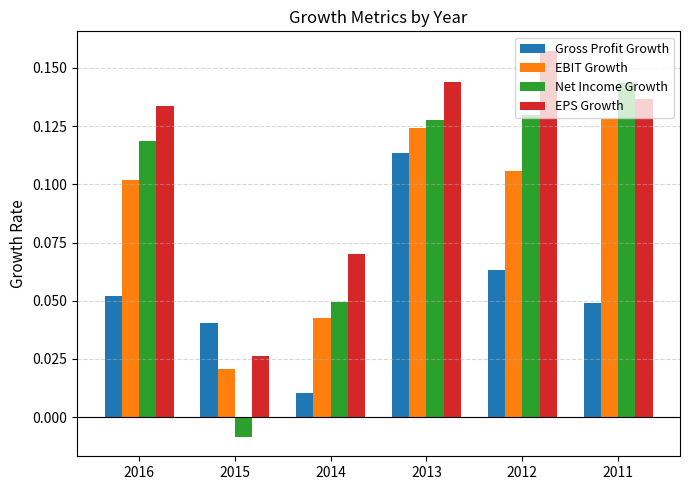

Which series has the largest range (max minus min)?

Net Income Growth